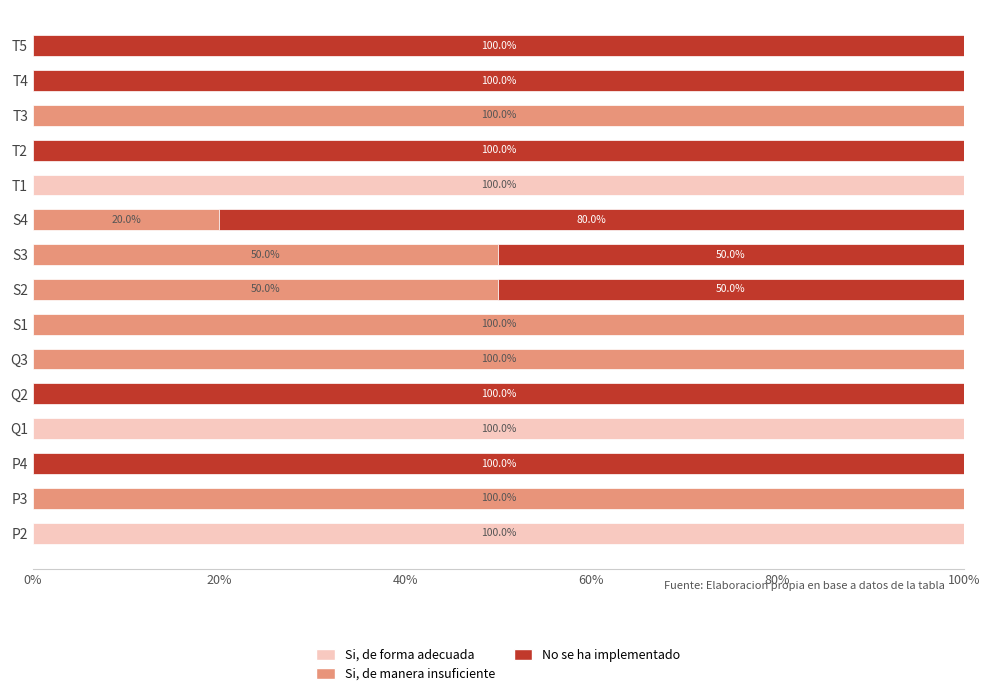

What is the total value across all series at T5?

100